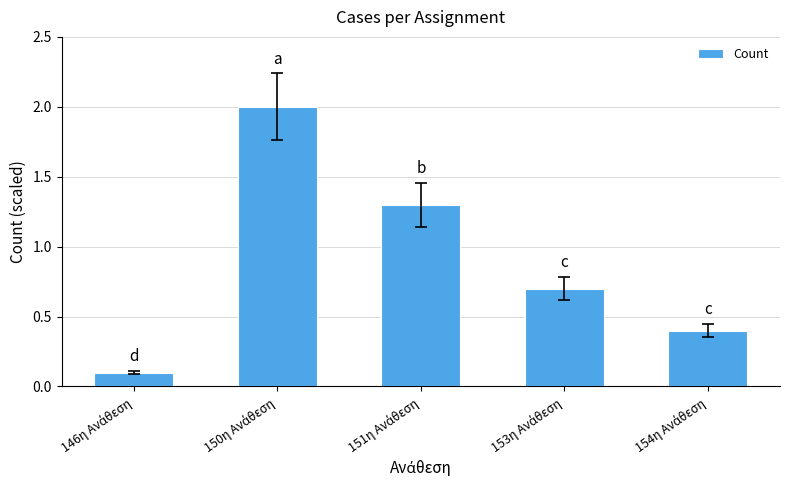

What is the sum of all values?

4.5